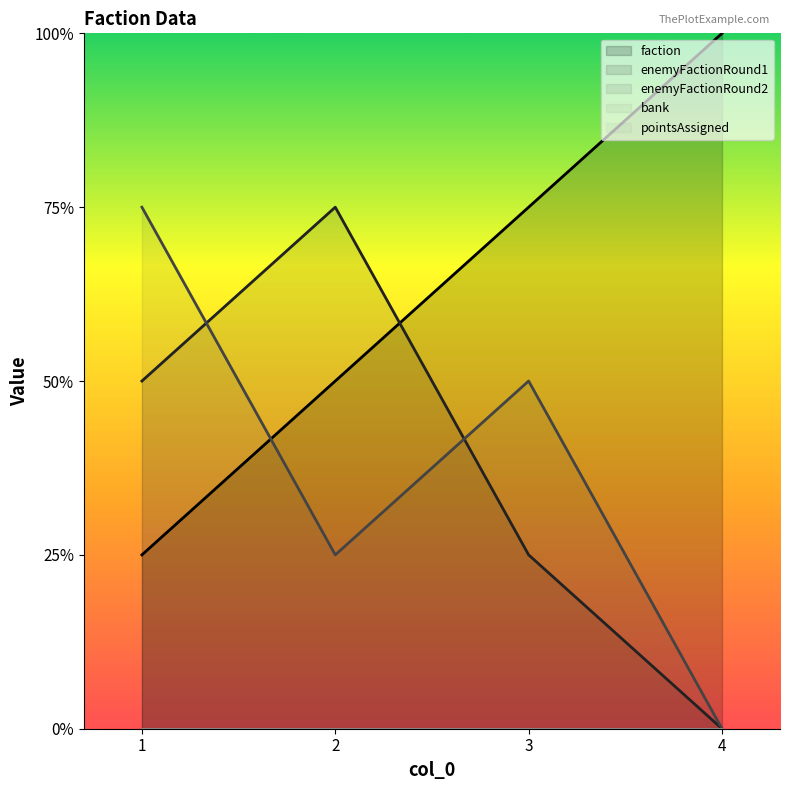

Reading left to right, transcribe all the data shown in this chart.

faction: 1=1	2=2	3=3	4=4
enemyFactionRound1: 1=2	2=3	3=1	4=0
enemyFactionRound2: 1=3	2=1	3=2	4=0